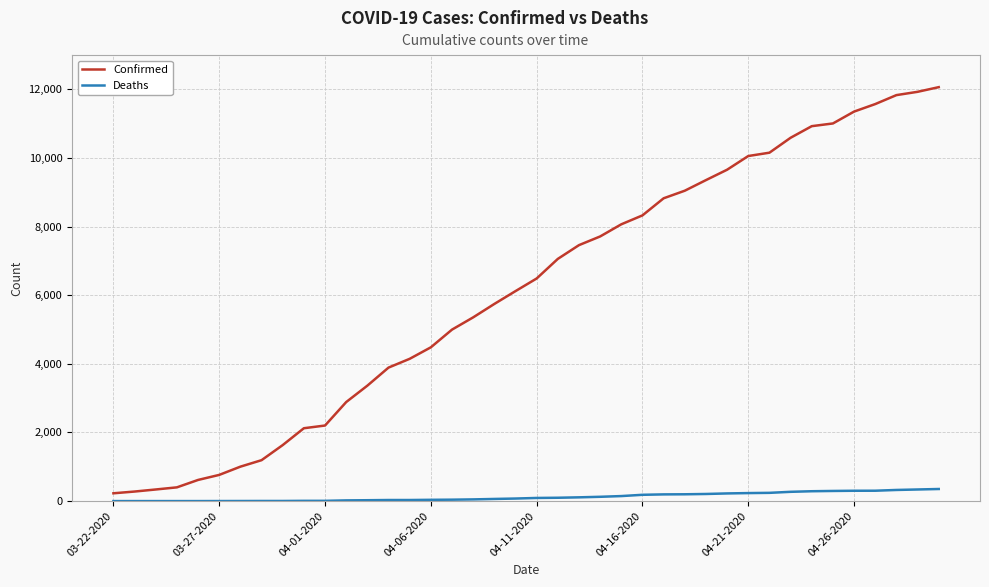

List the series in order of their overall mean, lowest first.

Deaths, Confirmed